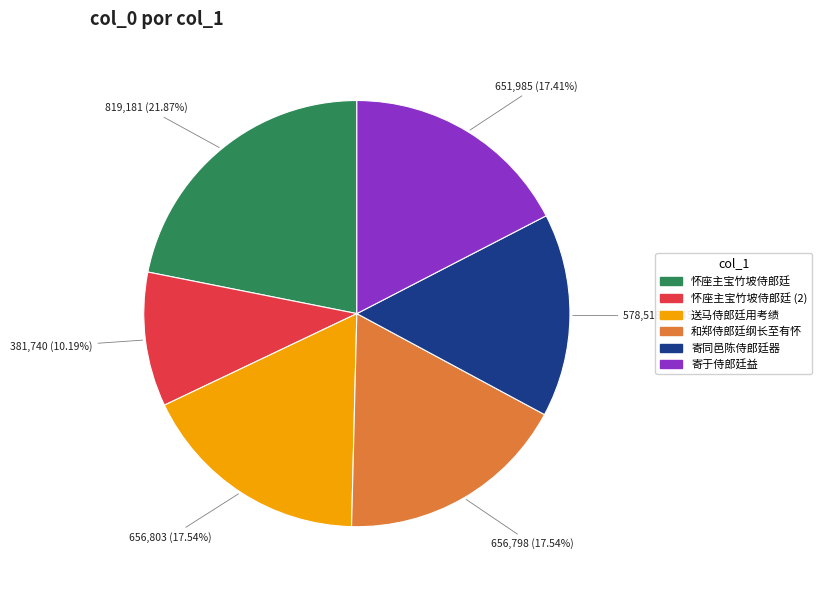

Is there any slice that represents more than half of the pie?

No